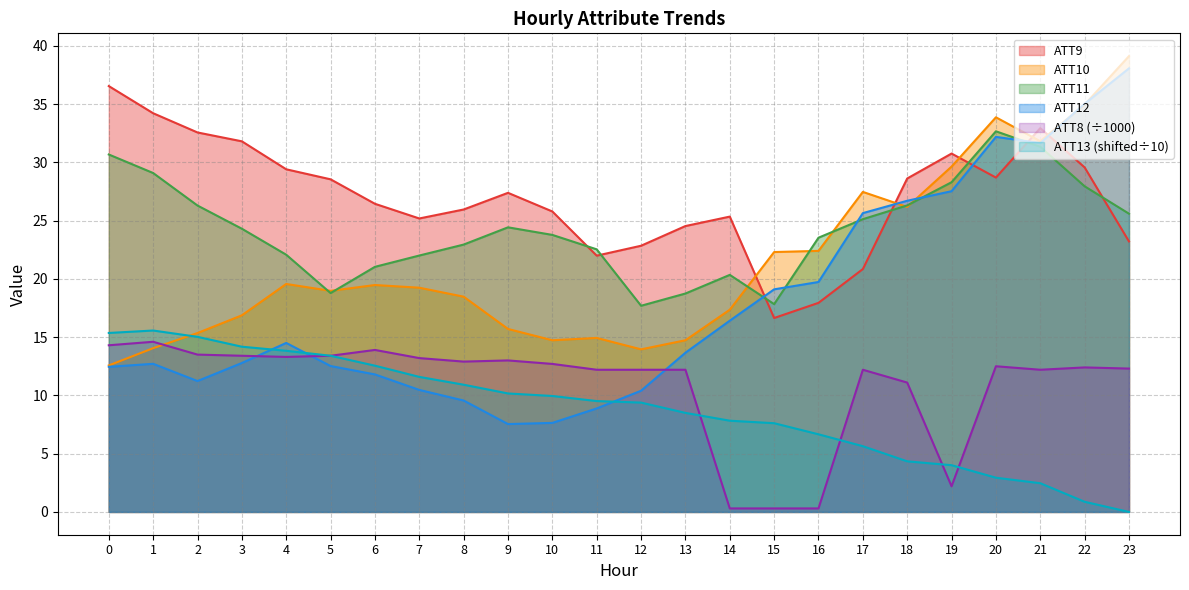

Which series has the largest total across all categories?

ATT9